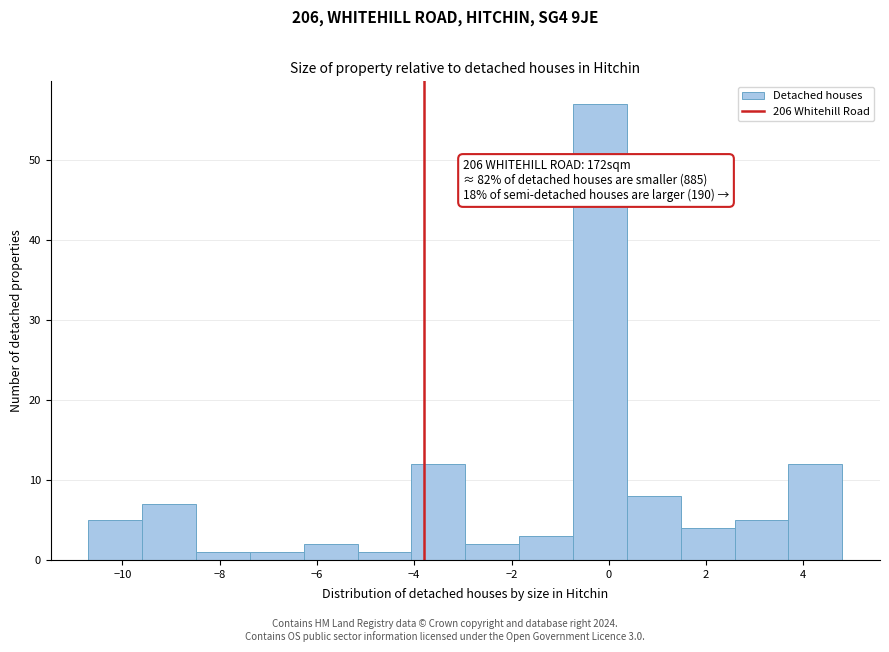

Over which range of the x-axis is the bar tallest?

-0.8 to 0.4